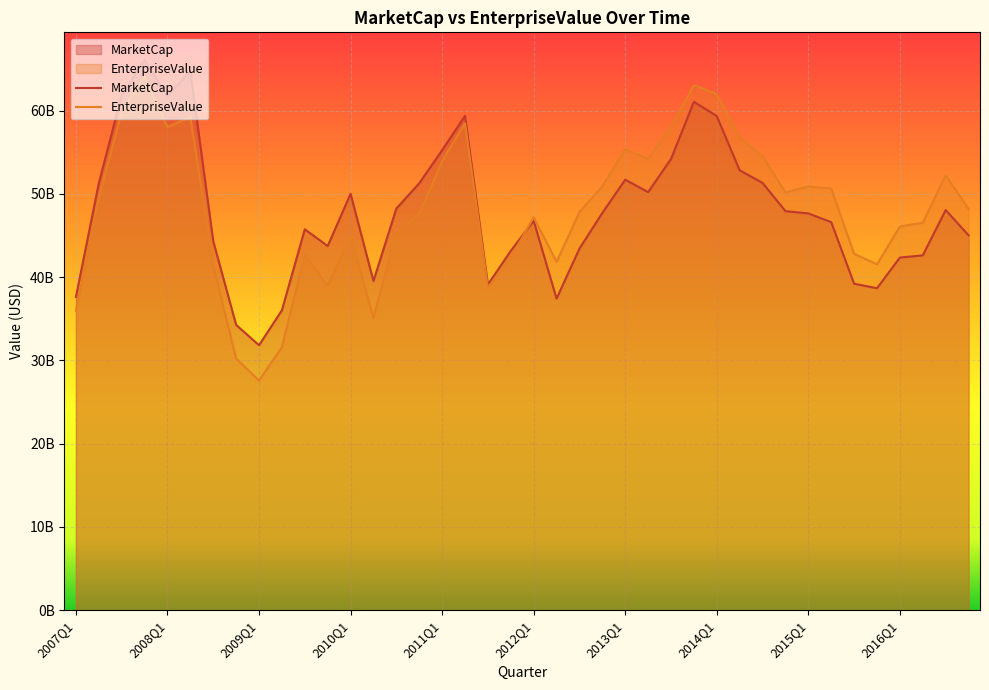

List the labels in order of EnterpriseValue value, smallest first.

2009Q1, 2008Q4, 2009Q2, 2010Q2, 2007Q1, 2011Q3, 2009Q4, 2008Q3, 2015Q4, 2012Q2, 2011Q4, 2009Q3, 2015Q3, 2010Q1, 2010Q3, 2016Q1, 2016Q2, 2012Q1, 2010Q4, 2012Q3, 2016Q4, 2007Q2, 2014Q4, 2015Q2, 2015Q1, 2012Q4, 2016Q3, 2011Q1, 2013Q2, 2014Q3, 2013Q1, 2014Q2, 2008Q1, 2013Q3, 2011Q2, 2008Q2, 2007Q3, 2014Q1, 2013Q4, 2007Q4